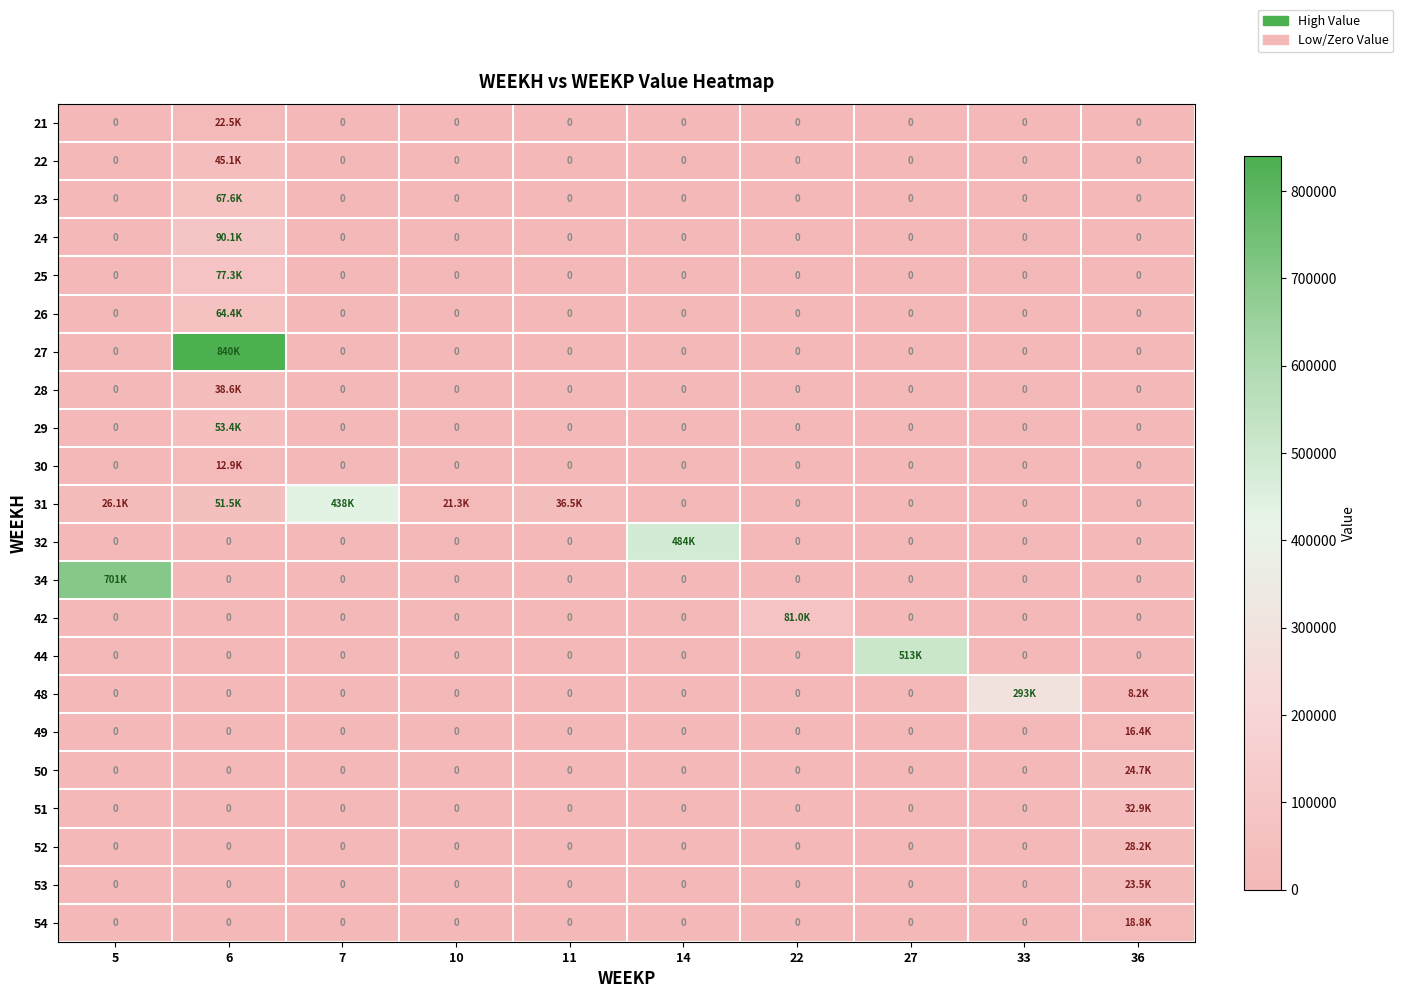

The value of 54 at 10 is -11388.3. True or false?

False